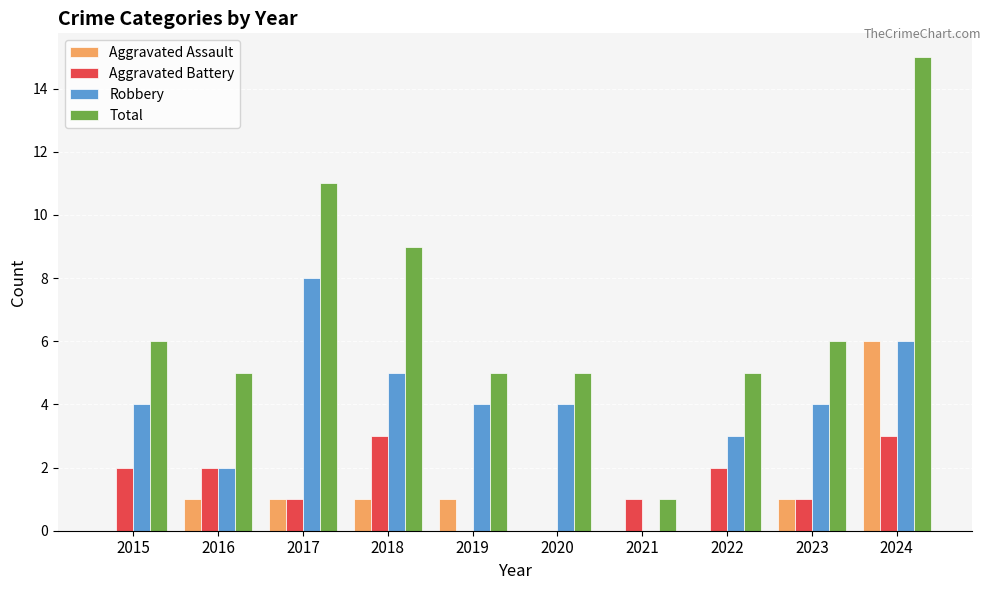

What value does the Aggravated Assault series have at 2024?

6